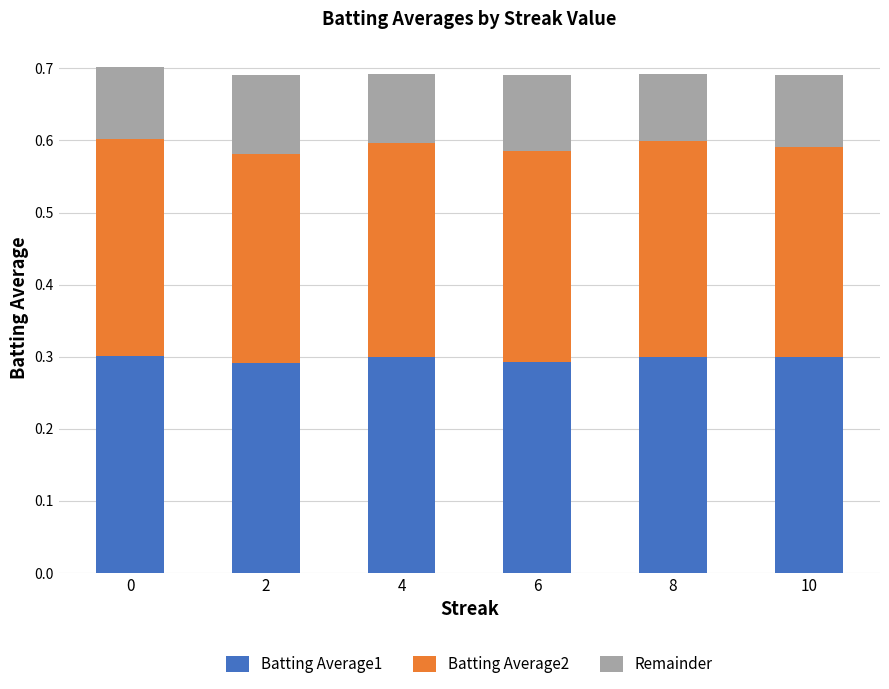

How many bars are there in total?

6